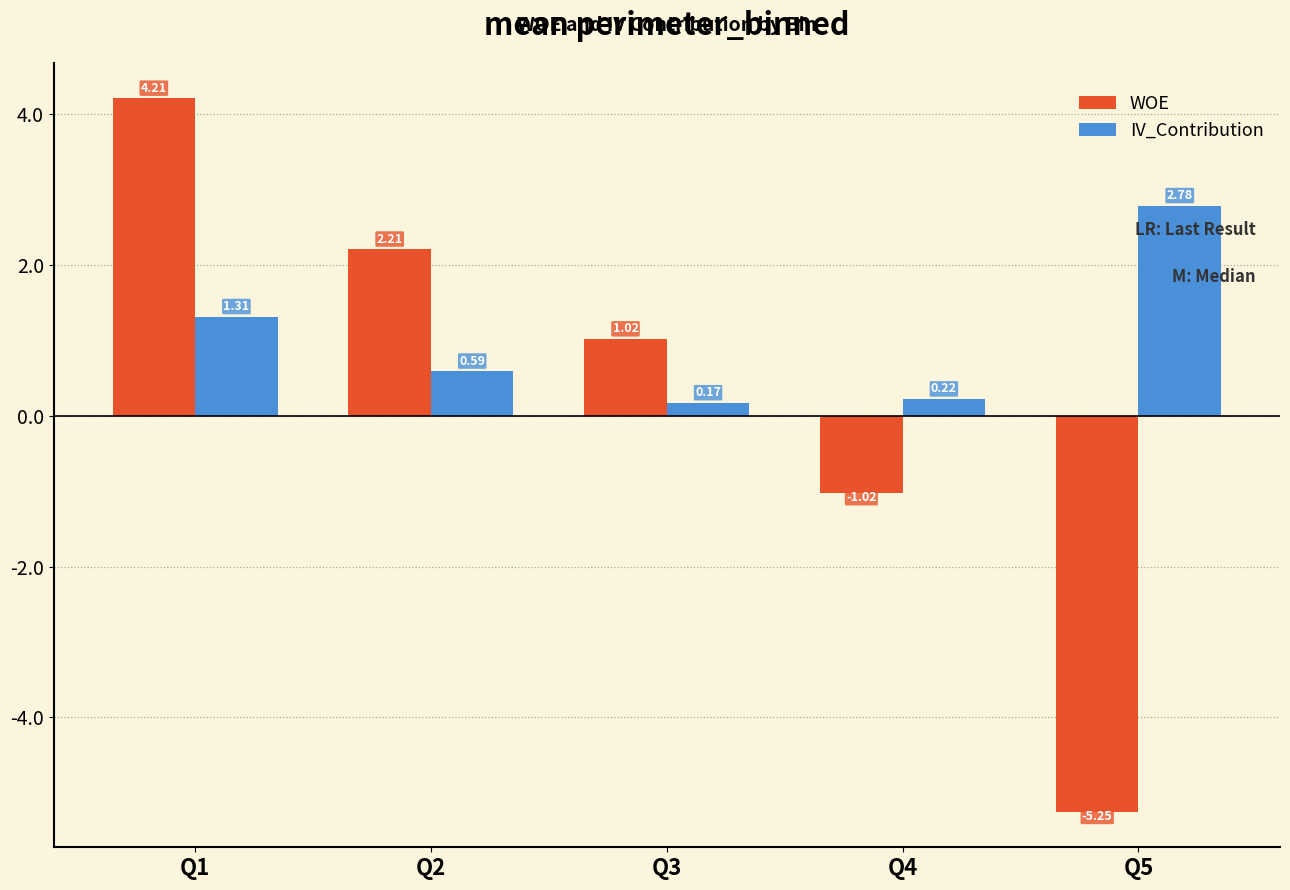

Where does the WOE series first go above 1?

Q1